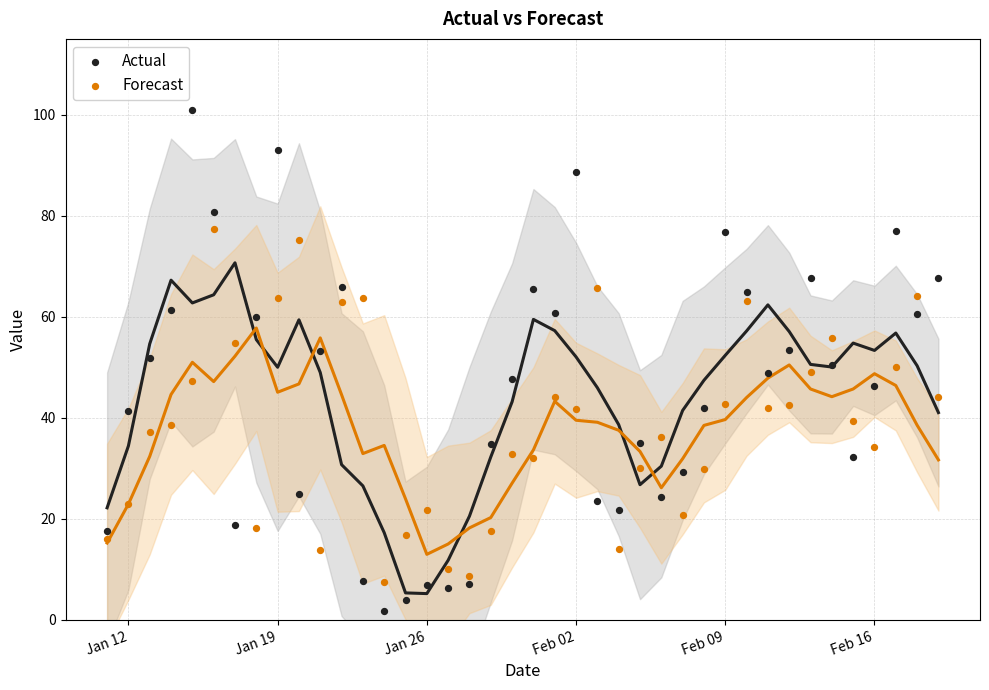

Which series has the widest spread of Y values?

Actual